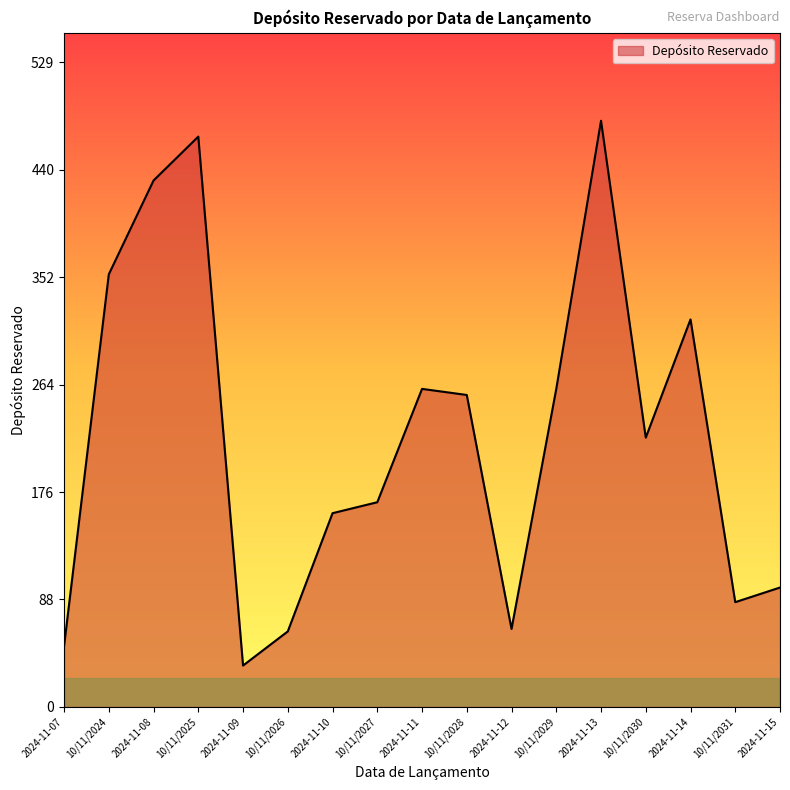

The chart shows a value of 168 at 10/11/2027. True or false?

True